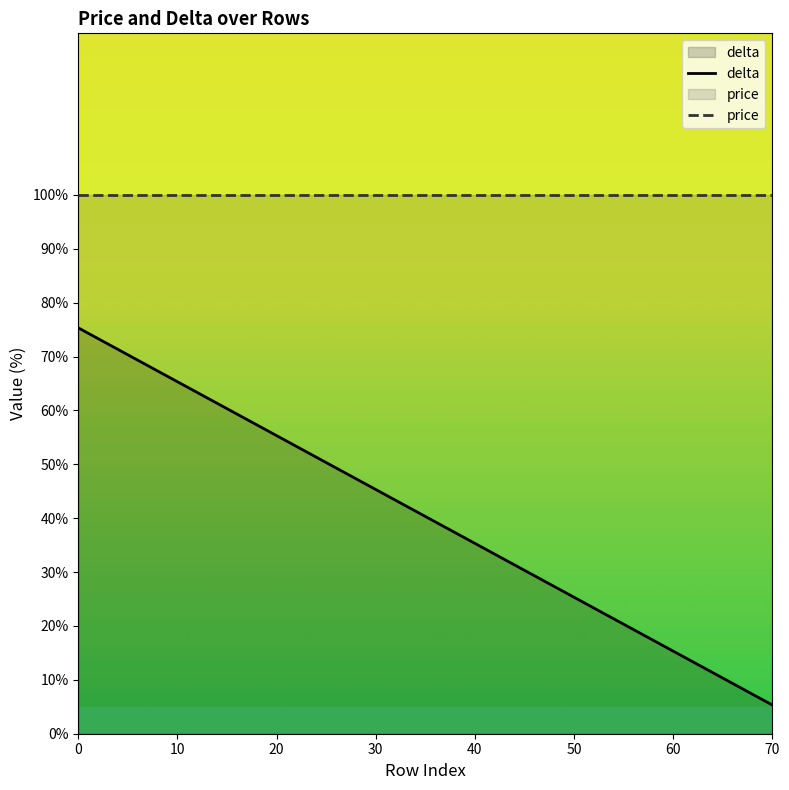

What is the value of the 8th point from the left?

40.3